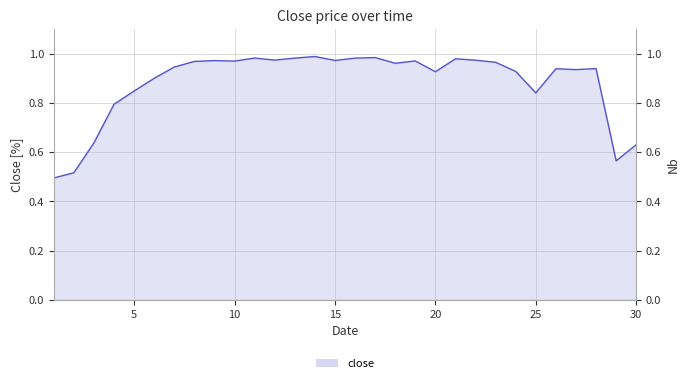

Which category has the lowest value across all series?

1